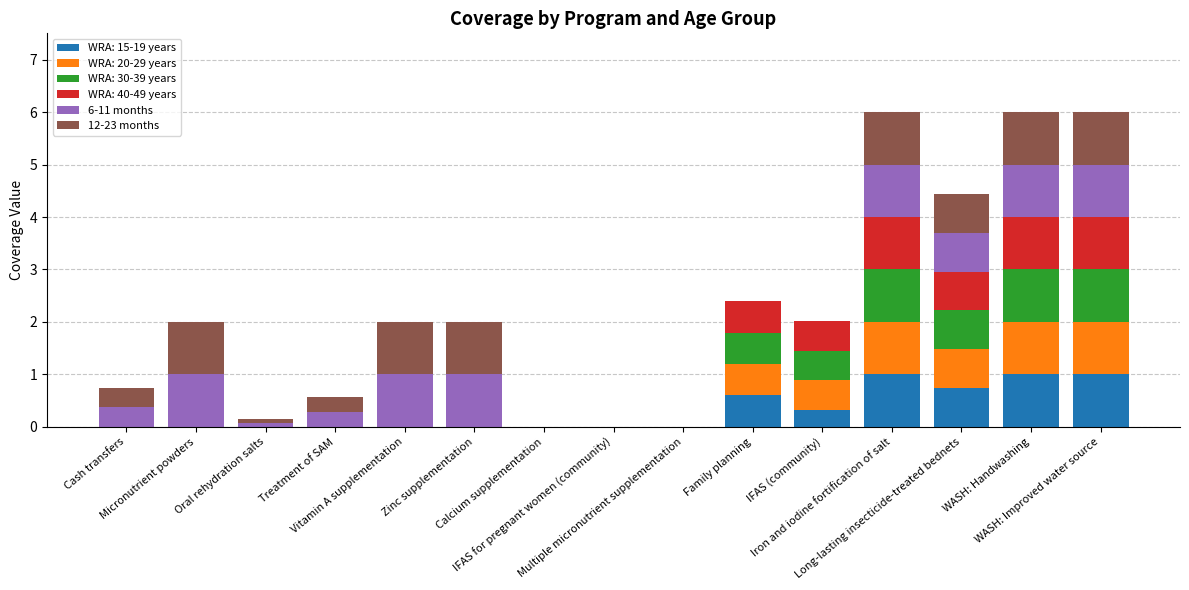

What are all the series names shown in the legend?

WRA: 15-19 years, WRA: 20-29 years, WRA: 30-39 years, WRA: 40-49 years, 6-11 months, 12-23 months